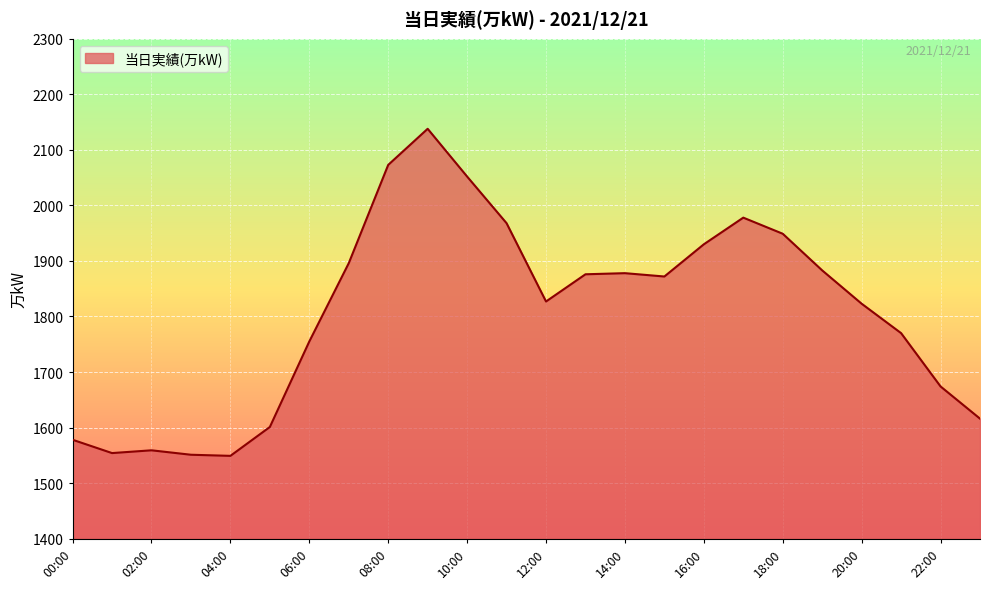

What is the smallest value displayed?

1549